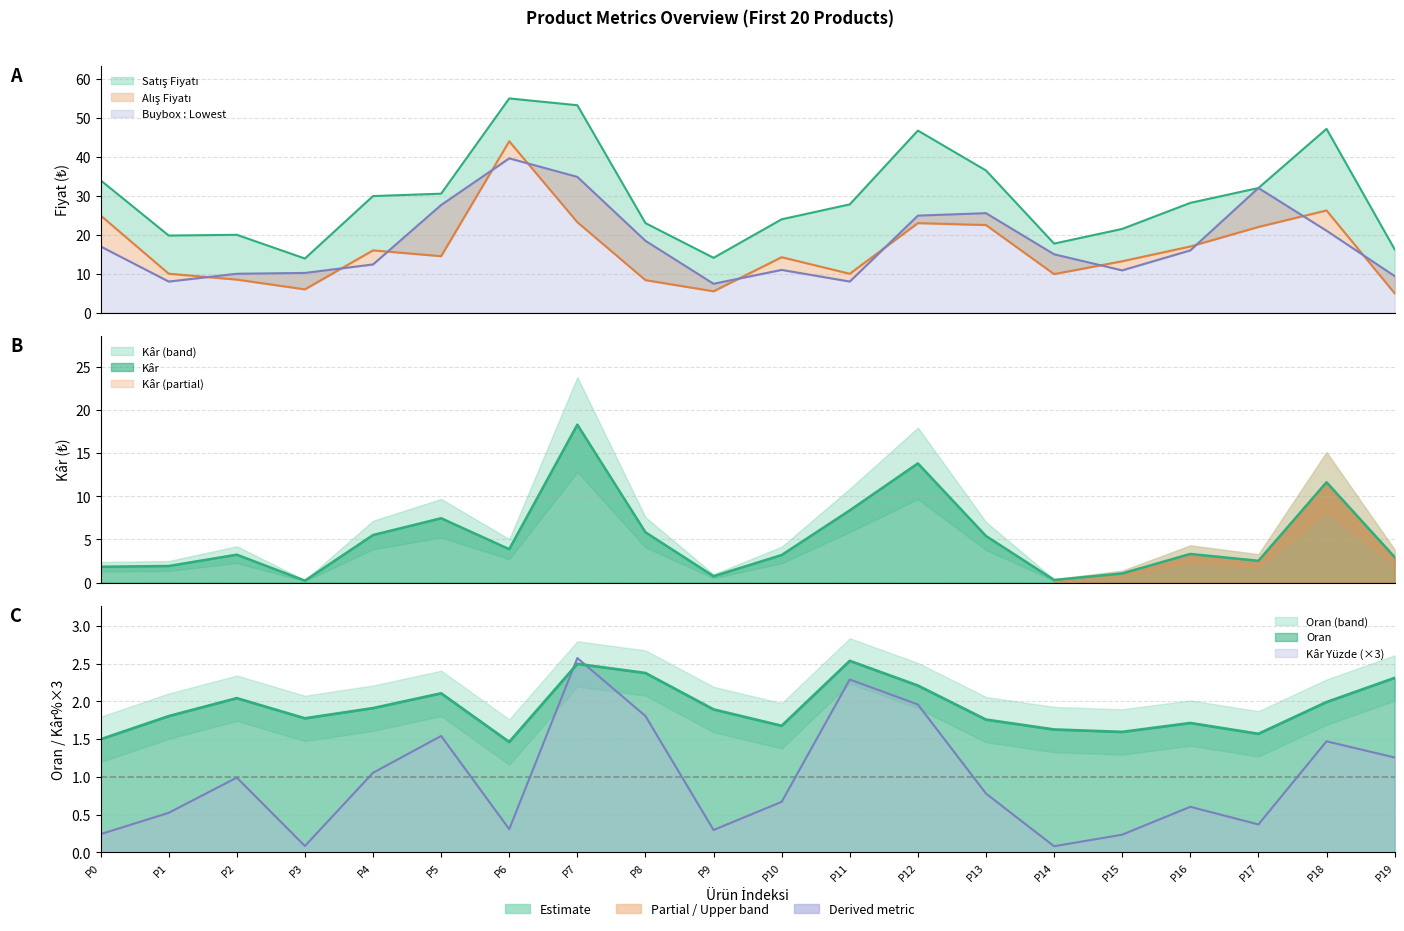

At which label is Kâr closest to 9?

P11